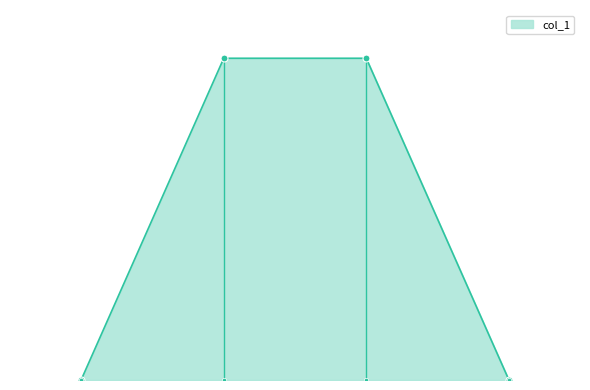

What is the change in value from 30 to 500?

+999000